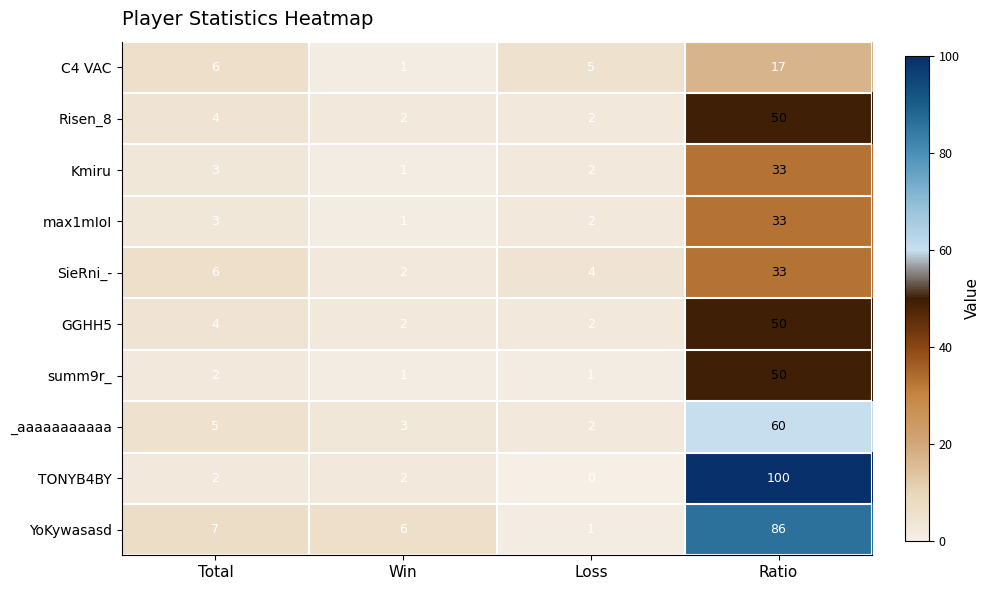

Read the C4 VAC value at Total, to the nearest 5.

5